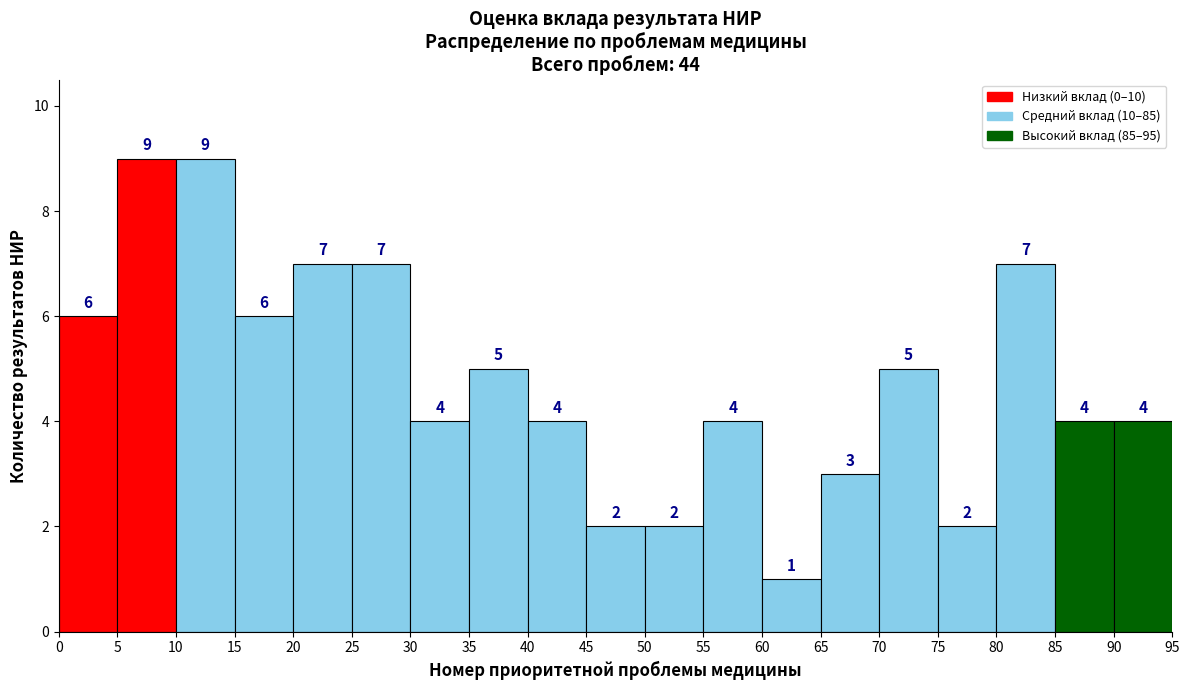

Reading left to right, list every bar in this chart as the range it spans on the x-axis followed by its height.

0 to 5: 6
5 to 10: 9
10 to 15: 9
15 to 20: 6
20 to 25: 7
25 to 30: 7
30 to 35: 4
35 to 40: 5
40 to 45: 4
45 to 50: 2
50 to 55: 2
55 to 60: 4
60 to 65: 1
65 to 70: 3
70 to 75: 5
75 to 80: 2
80 to 85: 7
85 to 90: 4
90 to 95: 4